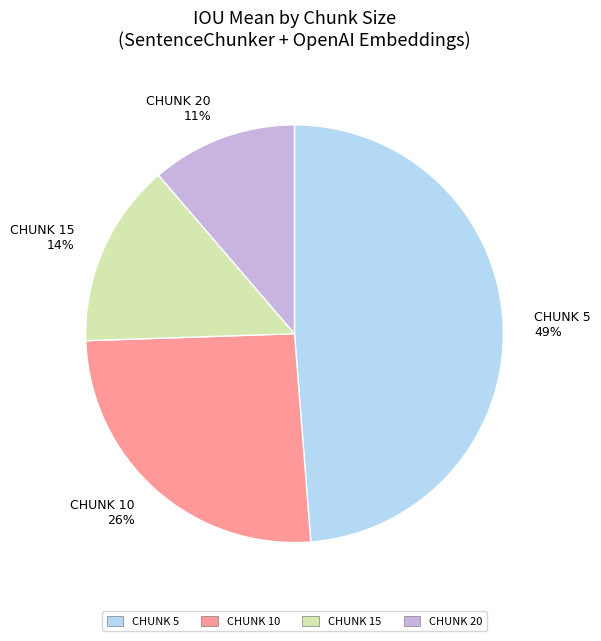

Count the number of slices in the pie.

4